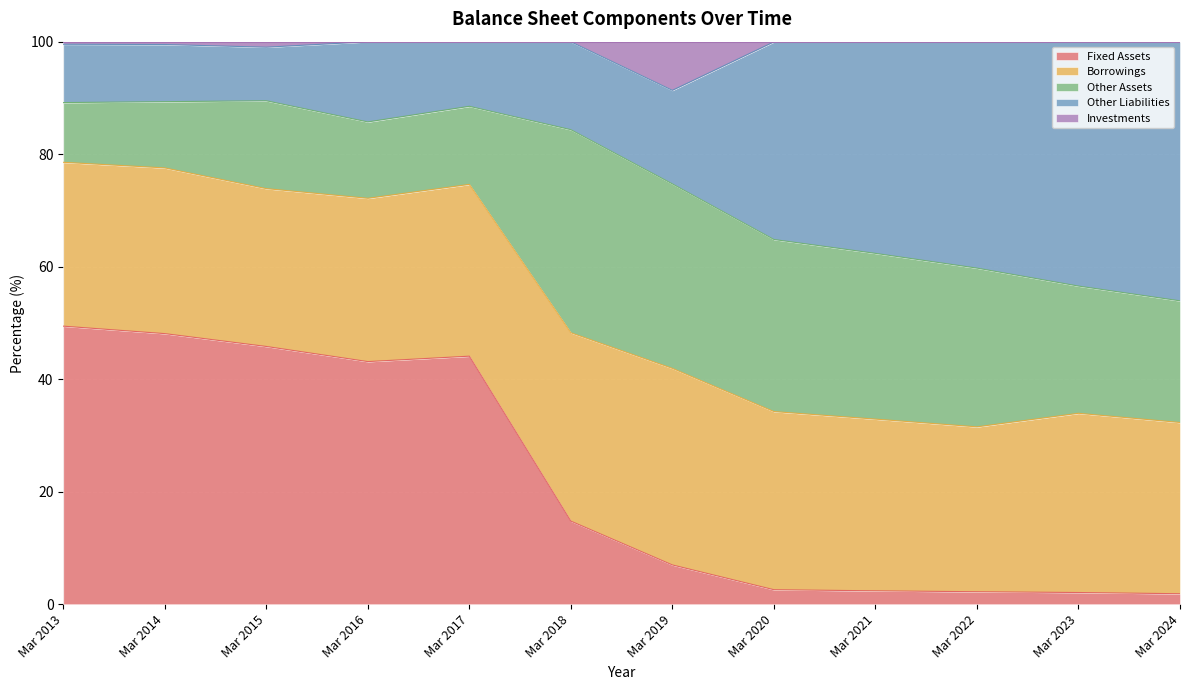

Read the Fixed Assets value at Mar 2021.

2.4